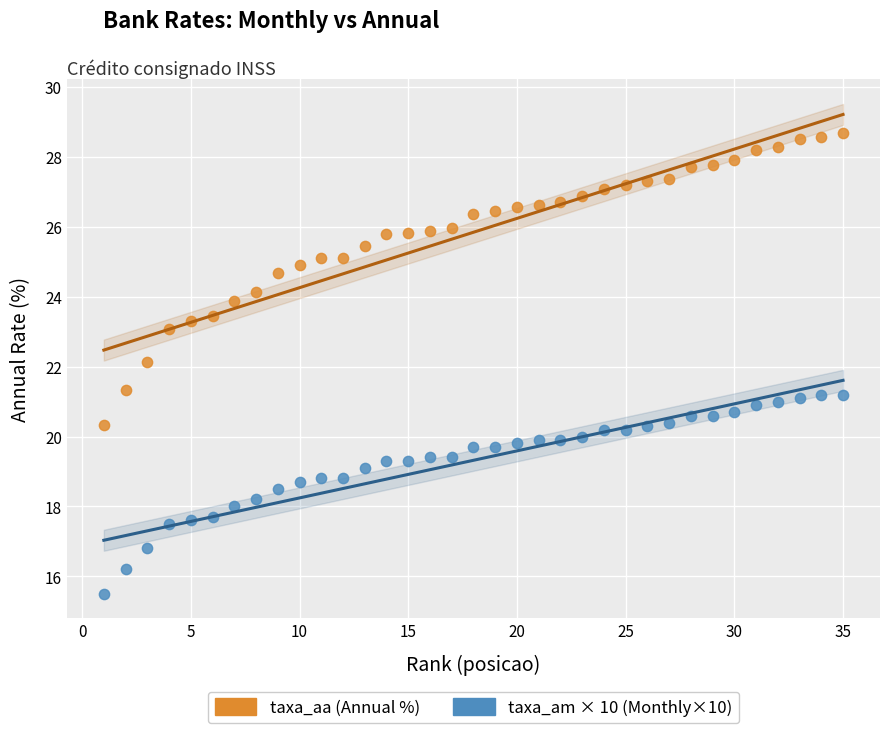

Across all data points, what is the range of Y values (max minus min)?

13.2